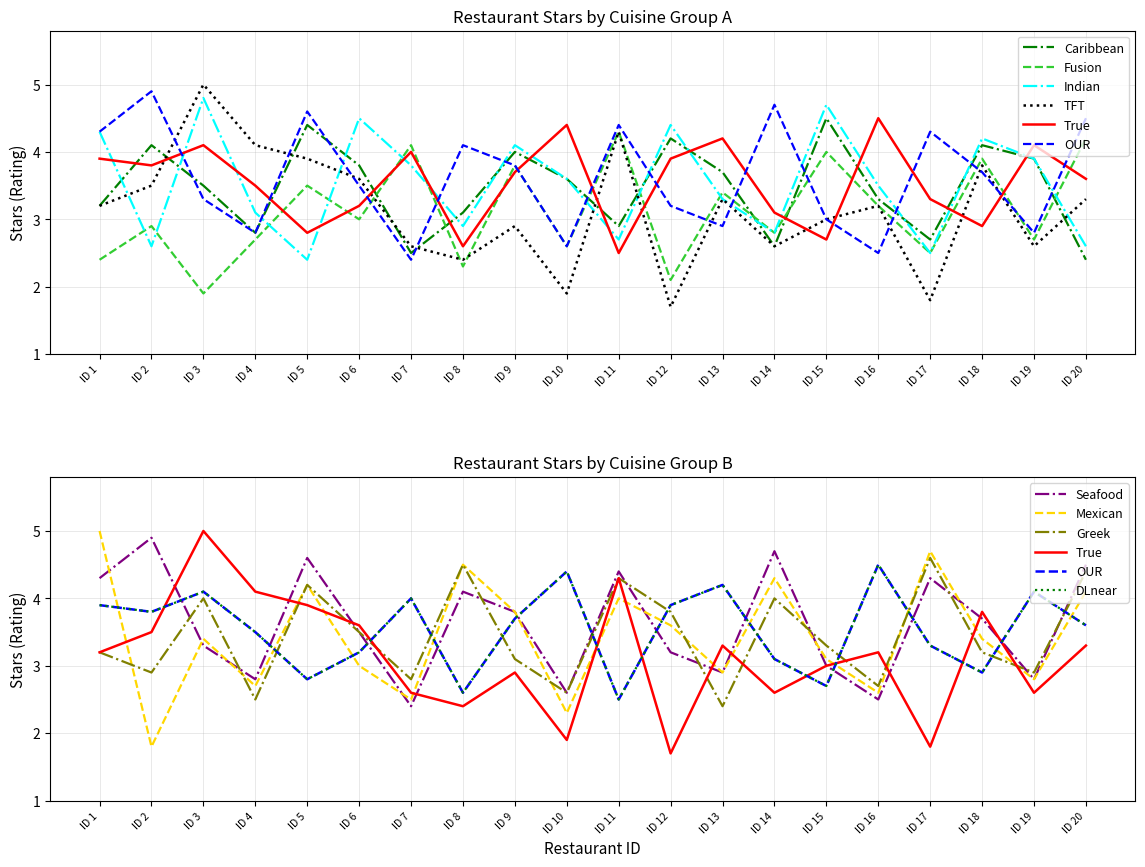

How many values in the Seafood series are below 3?

6